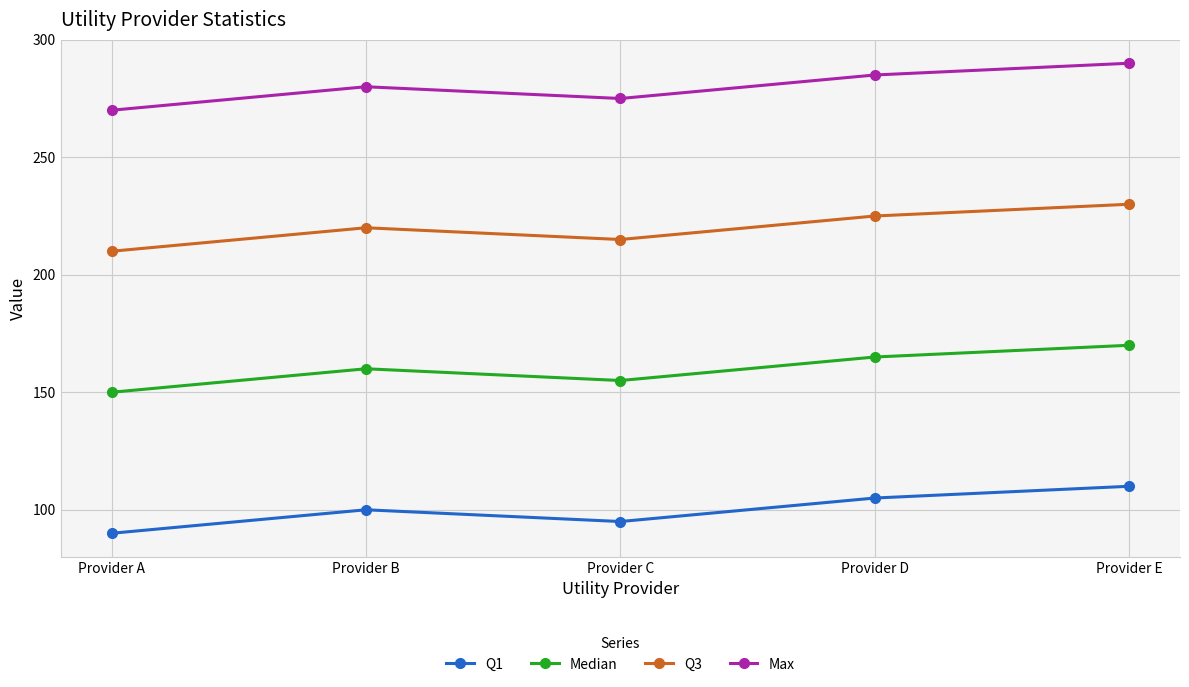

Reading left to right, list all the values displayed in this chart.

Q1: Provider A=90	Provider B=100	Provider C=95	Provider D=105	Provider E=110
Median: Provider A=150	Provider B=160	Provider C=155	Provider D=165	Provider E=170
Q3: Provider A=210	Provider B=220	Provider C=215	Provider D=225	Provider E=230
Max: Provider A=270	Provider B=280	Provider C=275	Provider D=285	Provider E=290